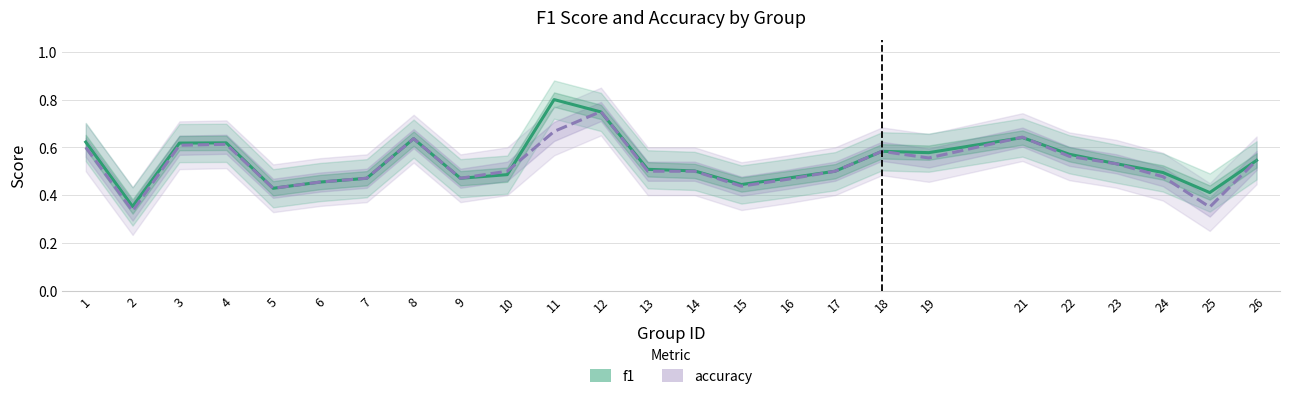

Which series ends up on top after the final intersection of accuracy and f1?

f1